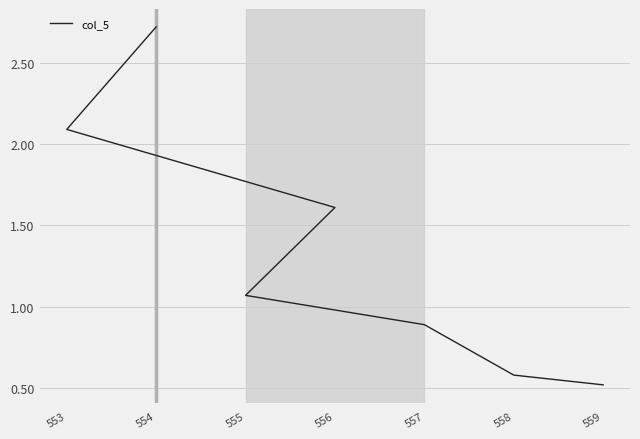

What is the ratio of the value at 558 to the value at 554?

0.2